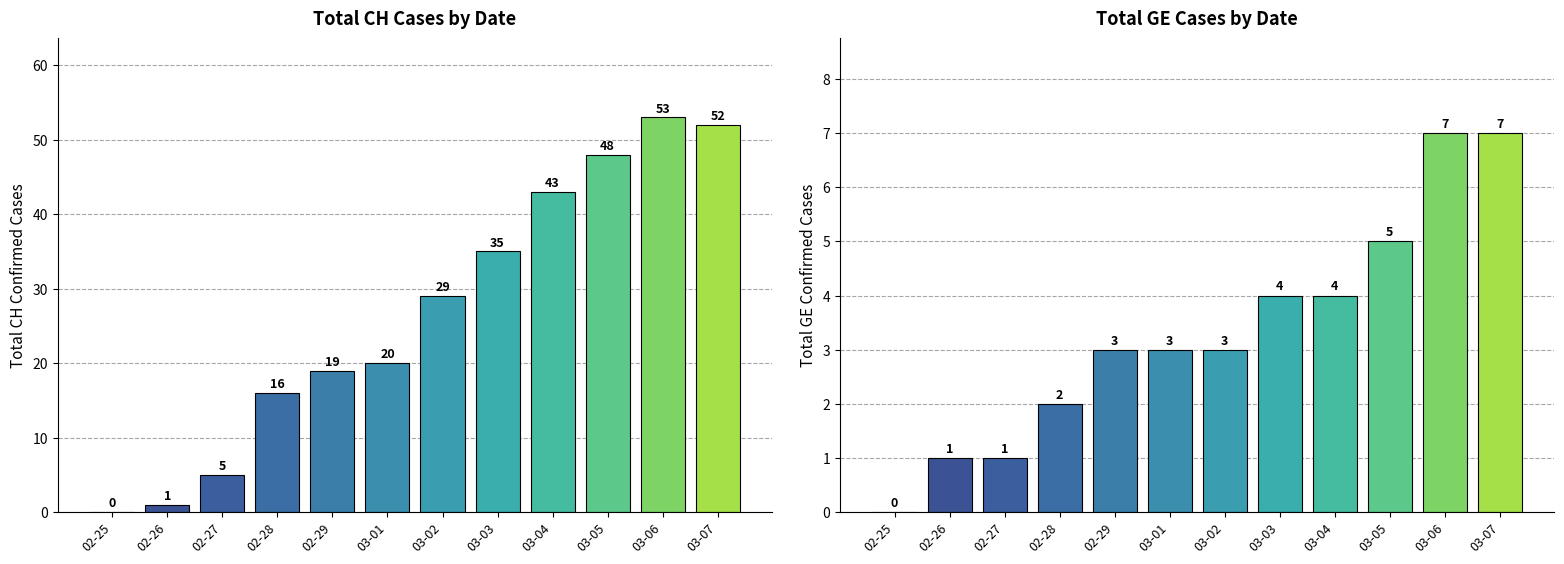

What value does the CH Total Cases series have at 03-03?

35